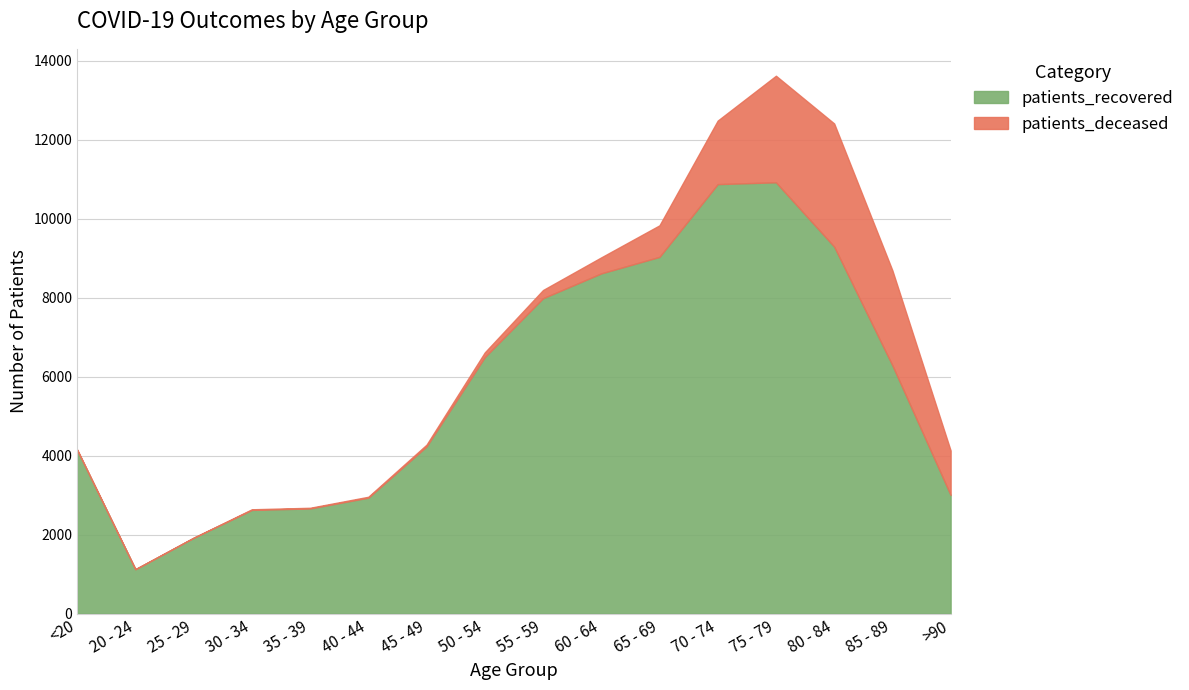

Reading left to right, list all the values displayed in this chart.

patients_deceased: <20=16	20 - 24=3	25 - 29=3	30 - 34=16	35 - 39=17	40 - 44=23	45 - 49=45	50 - 54=120	55 - 59=208	60 - 64=406	65 - 69=799	70 - 74=1609	75 - 79=2699	80 - 84=3119	85 - 89=2405	>90=1127
patients_recovered: <20=4144	20 - 24=1126	25 - 29=1922	30 - 34=2628	35 - 39=2665	40 - 44=2938	45 - 49=4236	50 - 54=6498	55 - 59=7989	60 - 64=8618	65 - 69=9036	70 - 74=10879	75 - 79=10925	80 - 84=9296	85 - 89=6290	>90=3006